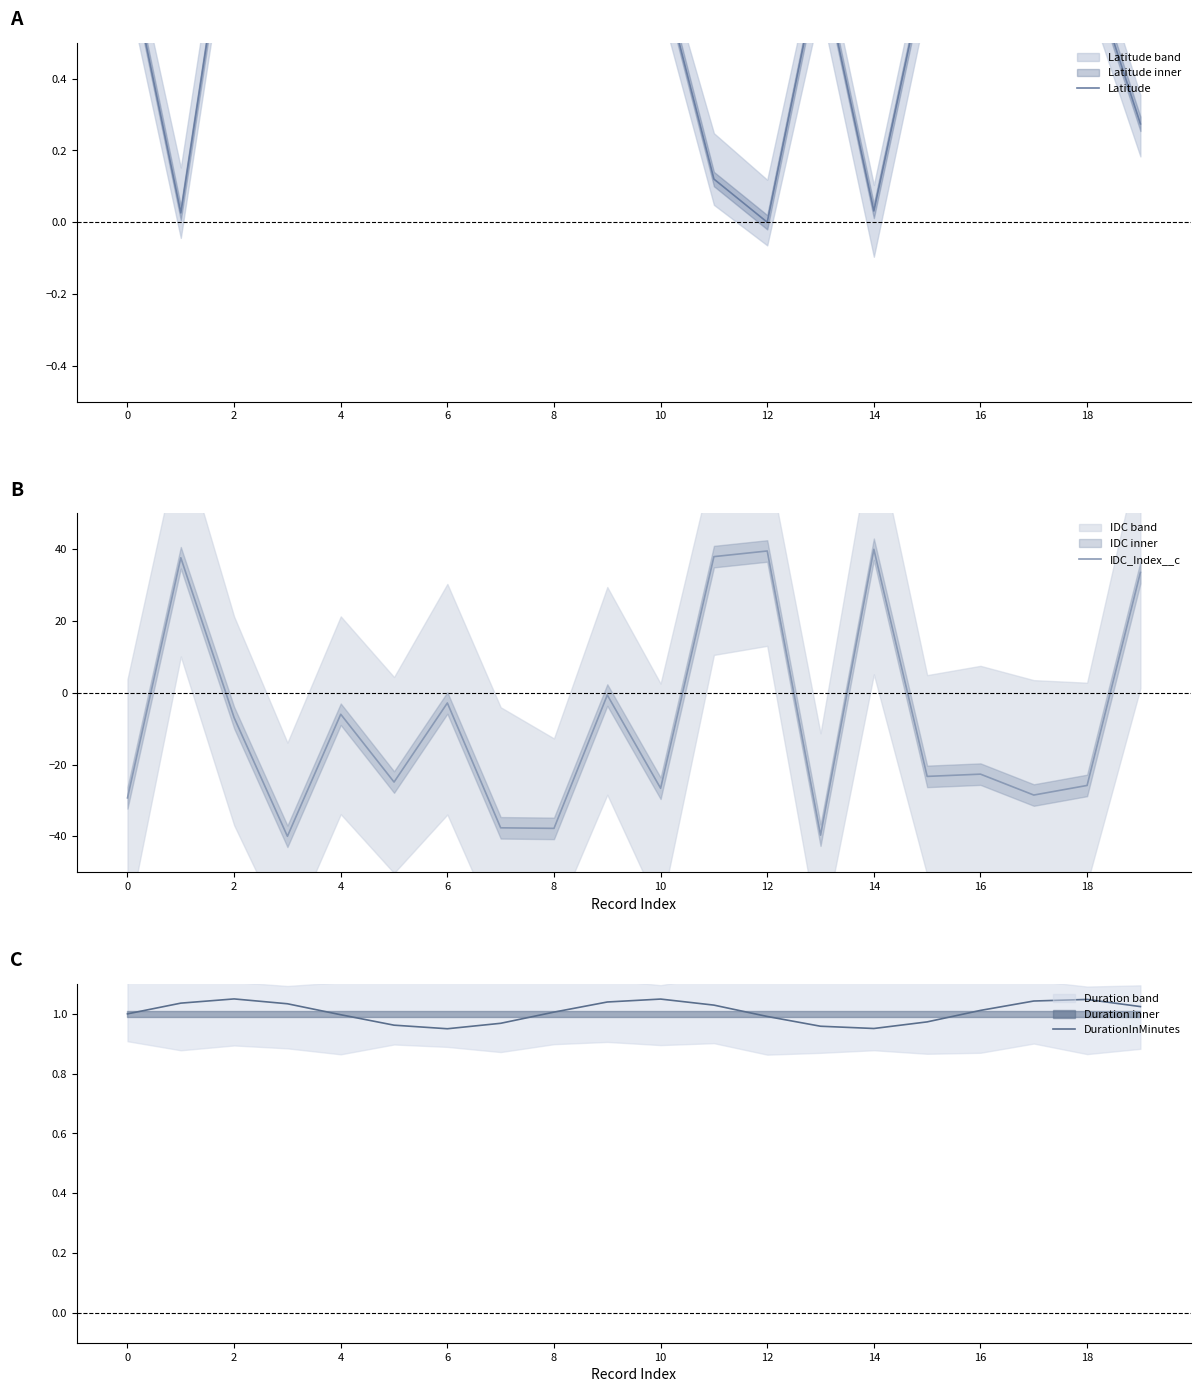

Reading left to right, list all the values displayed in this chart.

Latitude: 0.7	0.0	1.0	0.8	1.0	0.7	0.9	0.7	0.7	1.0	0.7	0.1	0.0	0.7	0.0	0.7	0.7	0.8	0.7	0.3
IDC_Index__c: -29.3	37.6	-6.9	-40.0	-6.0	-24.9	-2.8	-37.6	-37.8	-0.6	-26.6	38.0	39.5	-39.7	40.0	-23.3	-22.7	-28.5	-25.8	33.5
DurationInMinutes: 1.0	1.0	1.0	1.0	1.0	1.0	1.0	1.0	1.0	1.0	1.0	1.0	1.0	1.0	1.0	1.0	1.0	1.0	1.0	1.0